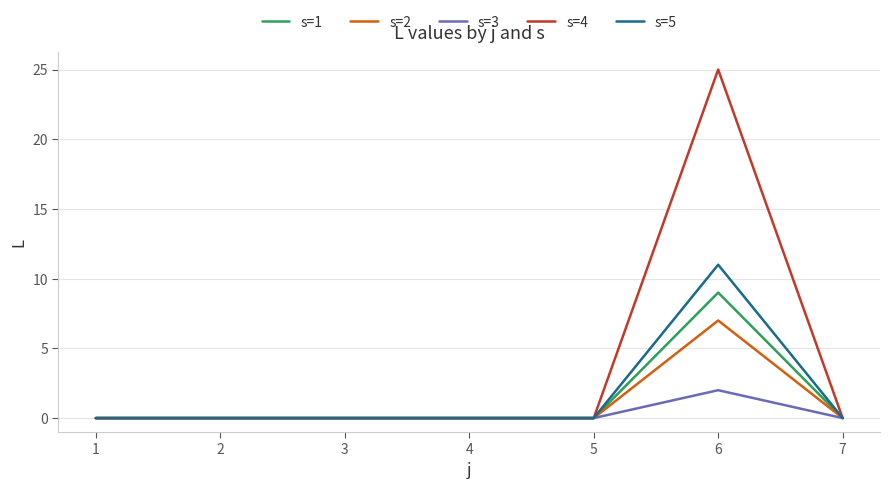

Which series has the largest range (max minus min)?

s=4